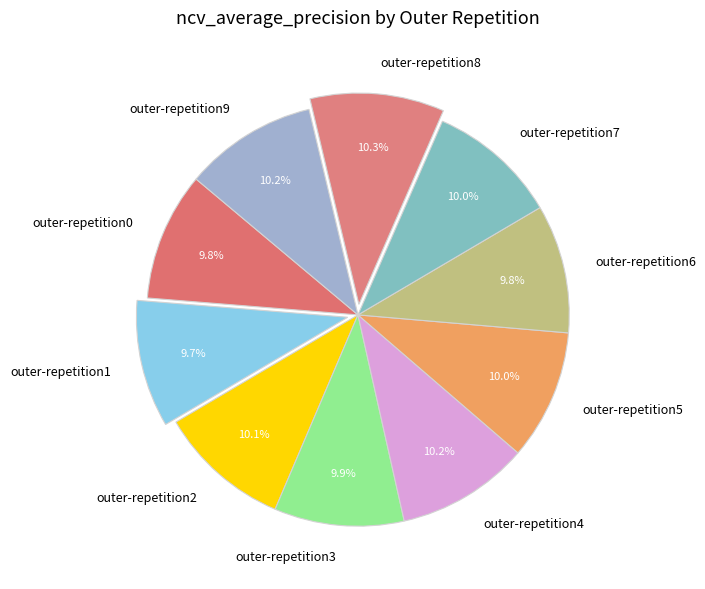

True or false: outer-repetition4 accounts for 10% of the total.

True